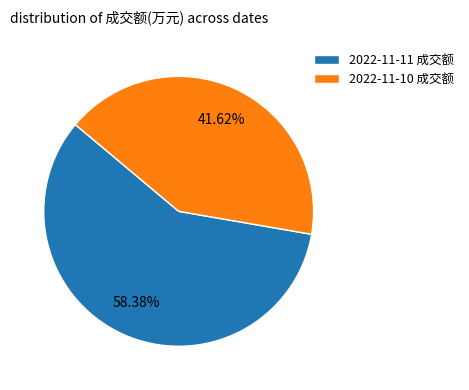

How many segments does this pie chart have?

2